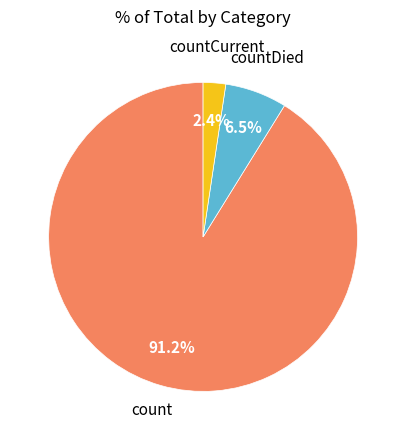

How many slices are in this pie chart?

3